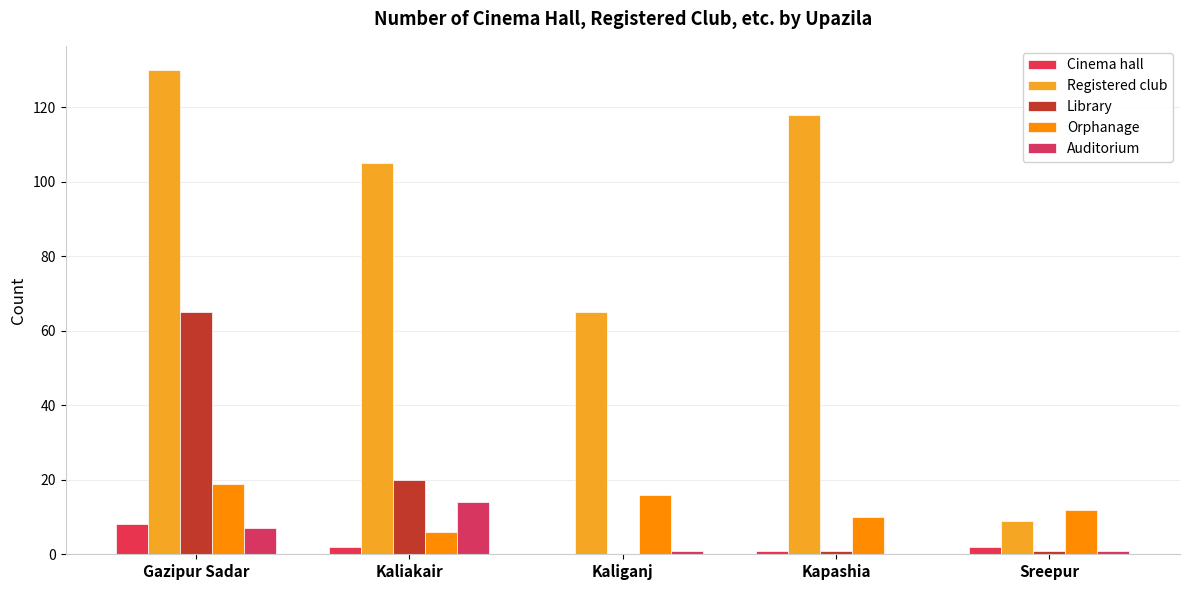

Count the number of categories in the chart.

5